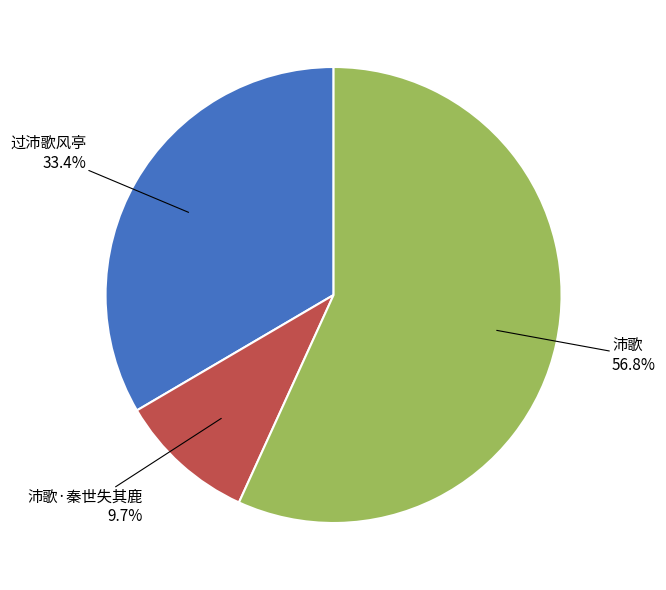

What is the total percentage of 沛歌·秦世失其鹿 and 沛歌?

66.6%